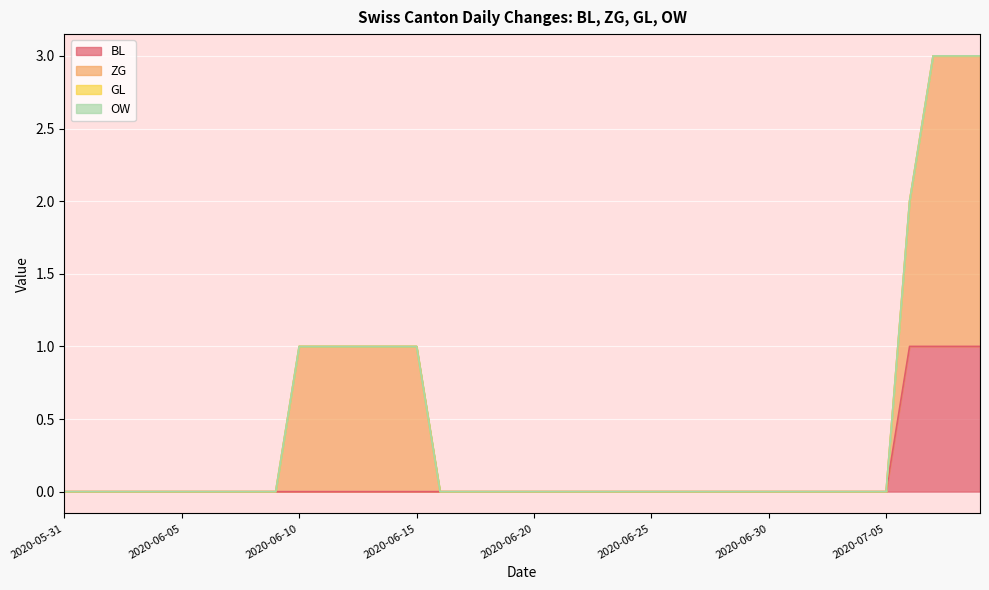

At which label is BL closest to 0?

2020-05-31